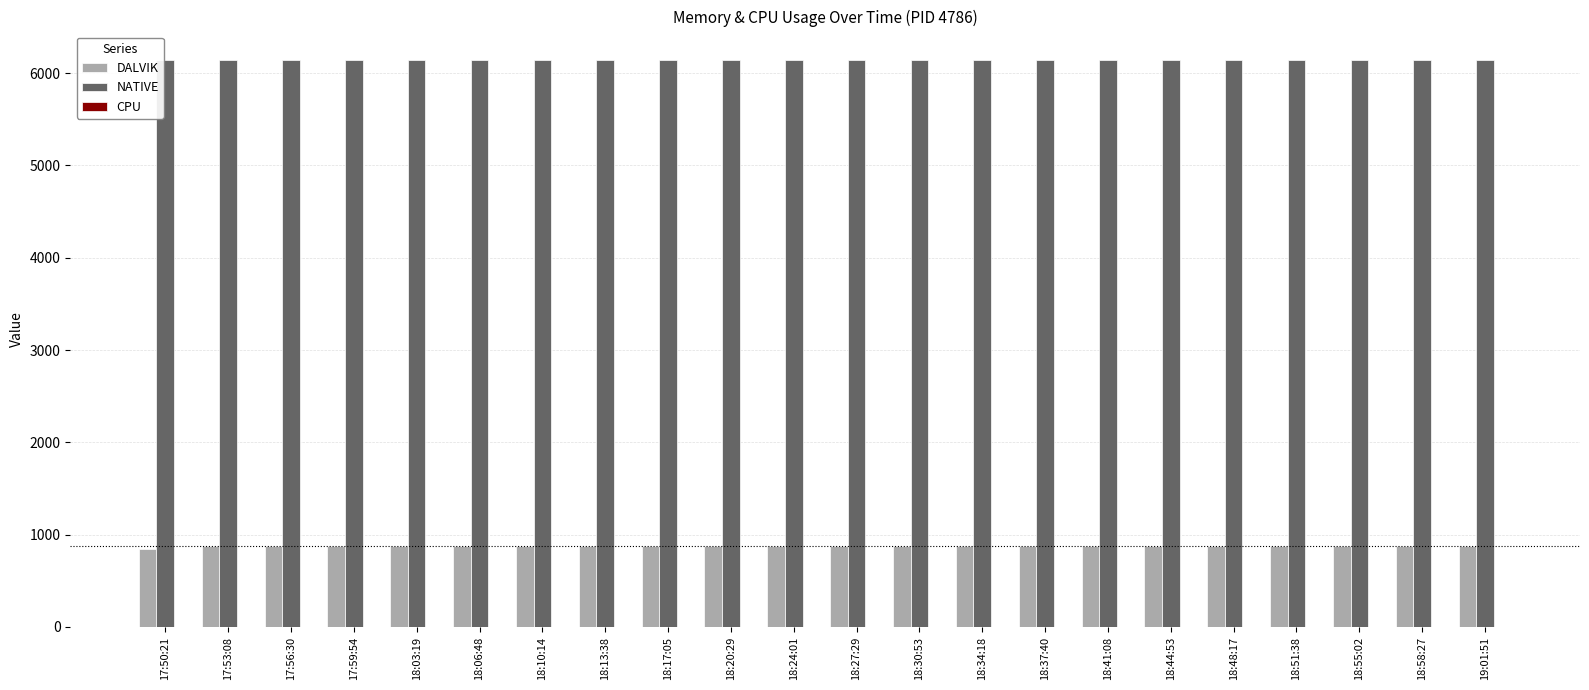

Rank the series at 18:17:05 from lowest to highest value.

DALVIK, NATIVE